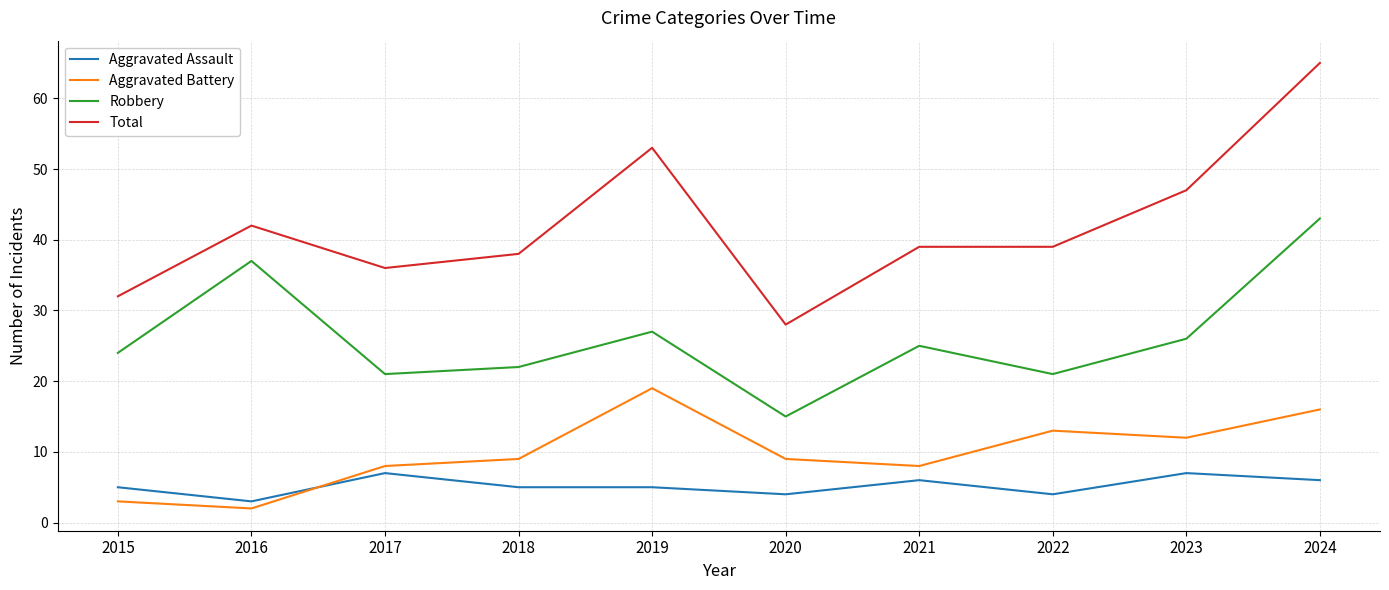

How many lines are shown in the chart?

4